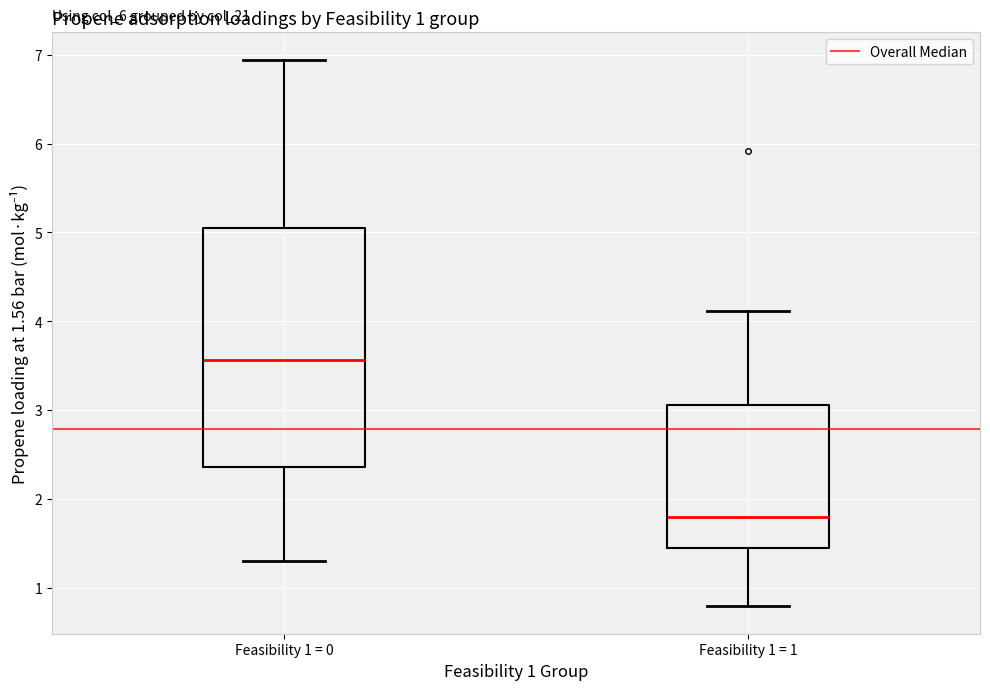

Reading left to right, transcribe this box plot: for each box, give where its median line is, the range the box spans, and where its two whiskers end, as read against the y-axis. The values are not printed on the chart, so give them approximately, as read against the axis.

Feasibility 1 = 0: median 3.6, box 2.4 to 5.1, whiskers 1.3 to 6.9
Feasibility 1 = 1: median 1.8, box 1.4 to 3.1, whiskers 0.8 to 4.1